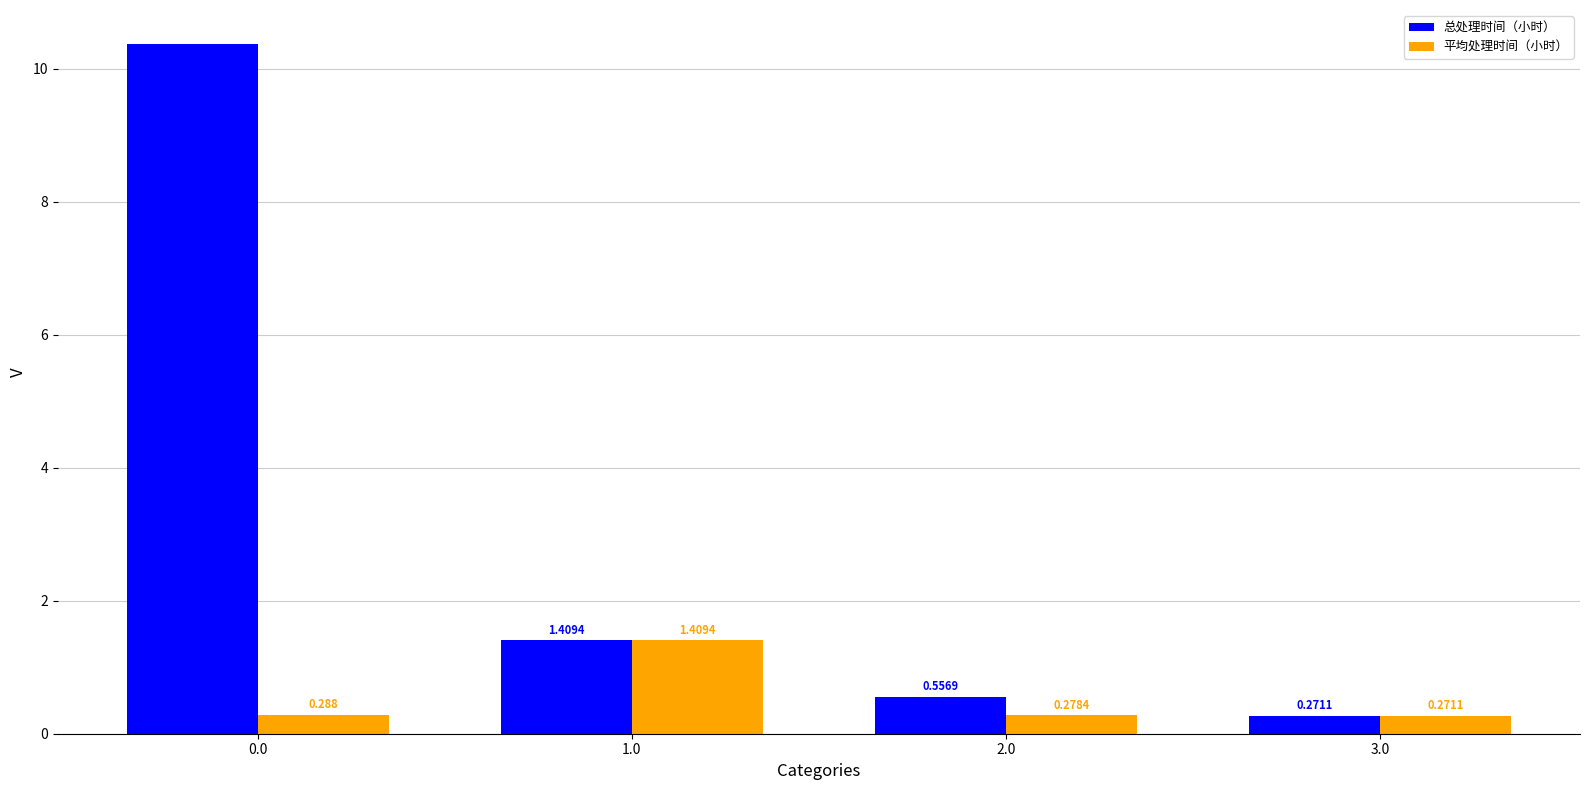

At which label does 总处理时间（小时） reach its minimum?

3.0